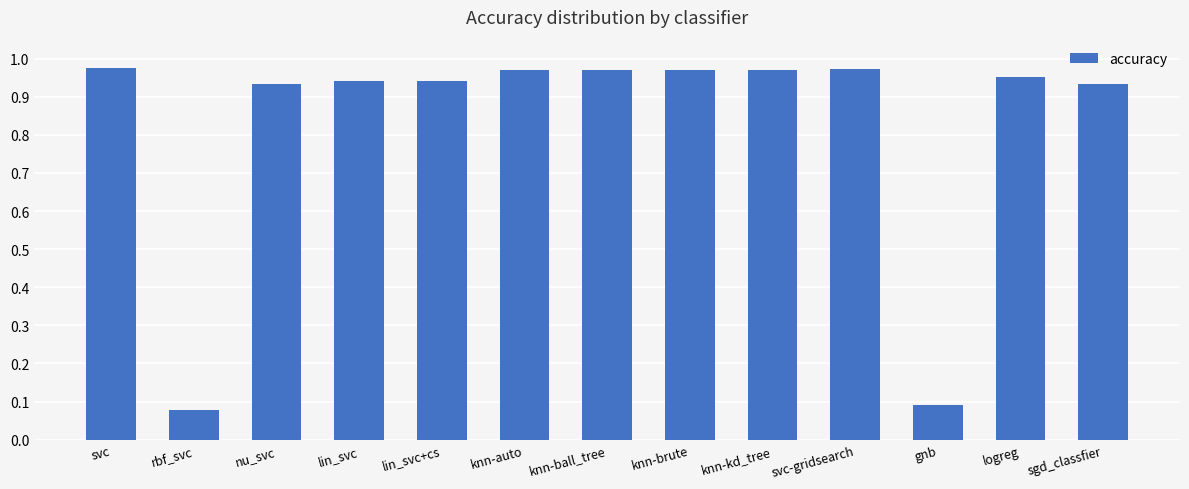

How many distinct data groups are displayed?

1